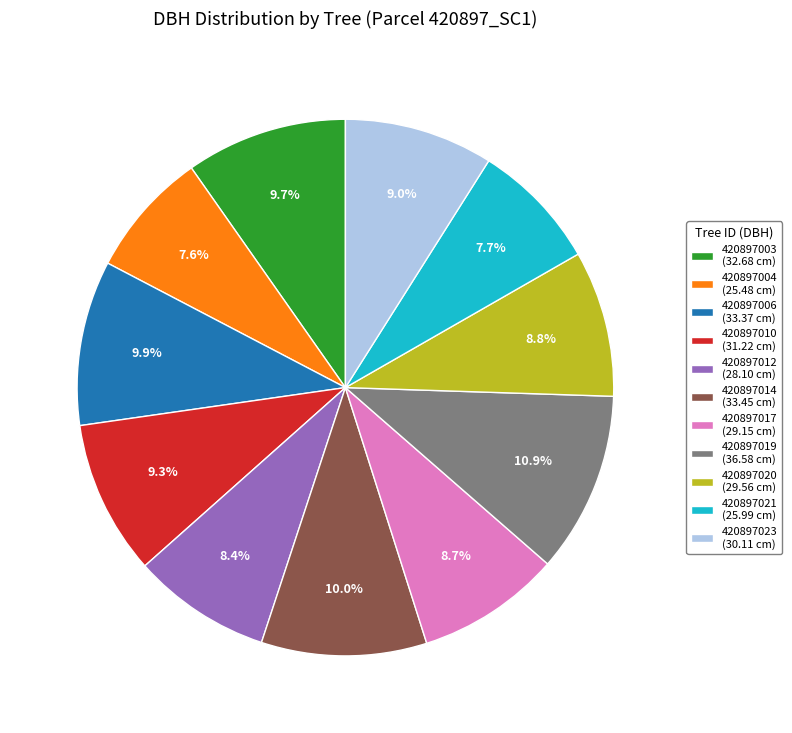

Which slice is the largest?

420897019